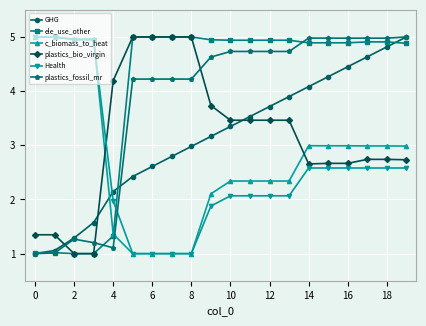

What is the value of the ele_use_other point at the 5th from the left?

1.3